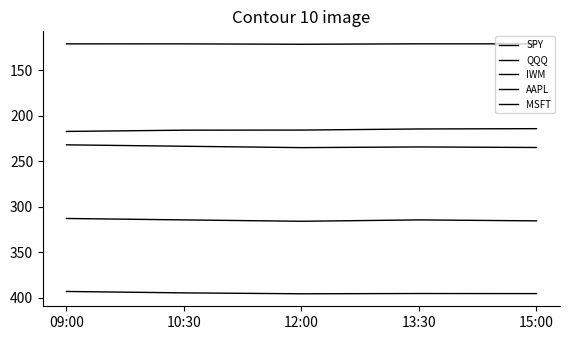

What is the smallest value displayed?

121.2